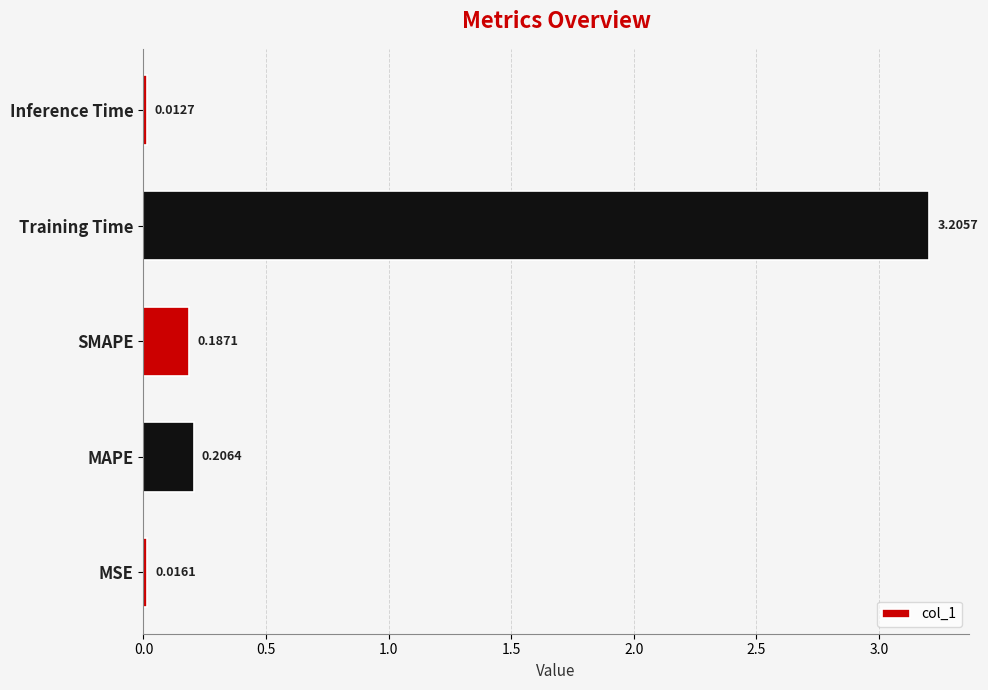

List the labels in order of value, smallest first.

Inference Time, MSE, SMAPE, MAPE, Training Time